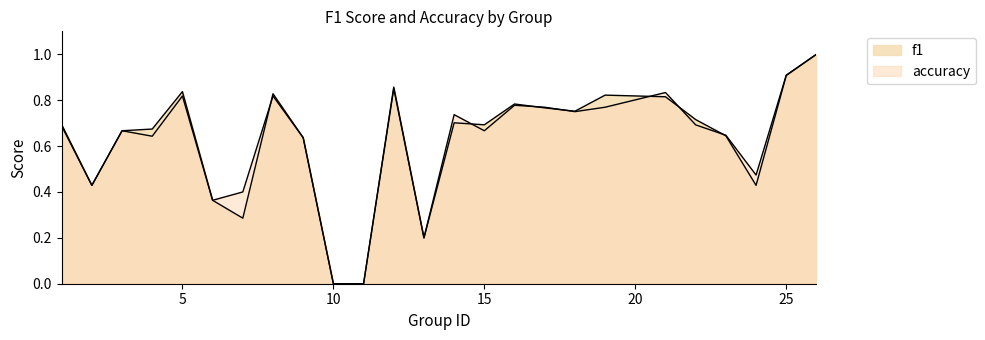

Which series ends up on top after the final intersection of accuracy and f1?

accuracy